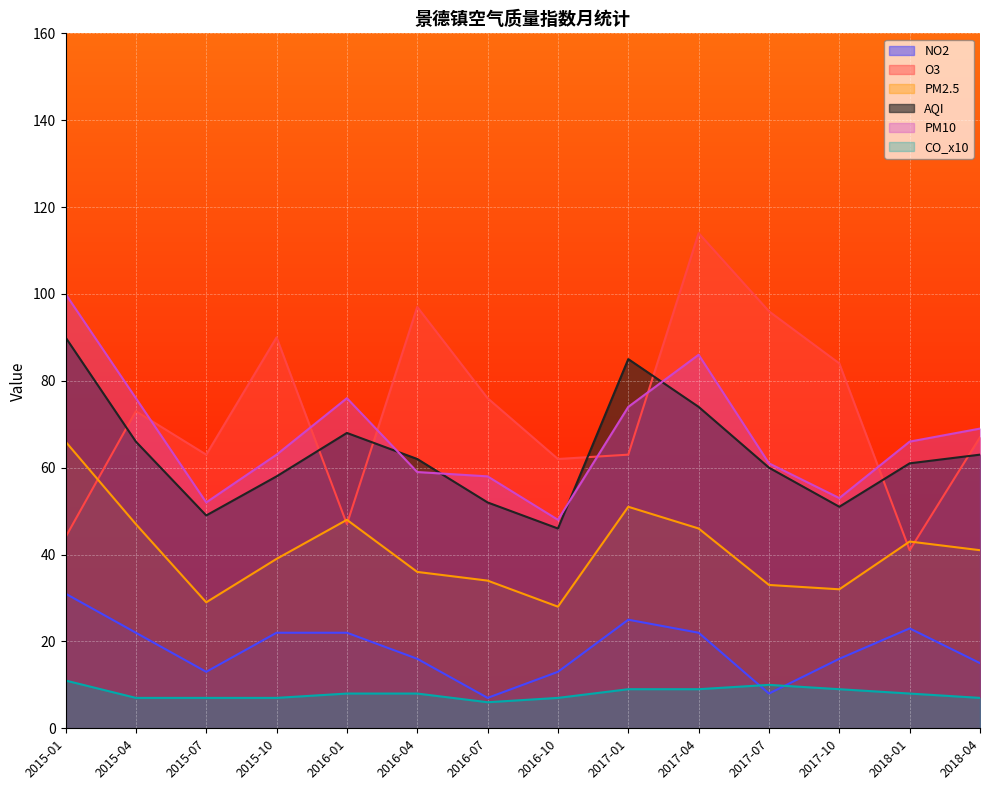

Reading right to left, what are all the values shown in this chart?

NO2: 15	23	16	8	22	25	13	7	16	22	22	13	22	31
O3: 67	41	84	96	114	63	62	76	97	47	90	63	73	44
PM2.5: 41	43	32	33	46	51	28	34	36	48	39	29	47	66
AQI: 63	61	51	60	74	85	46	52	62	68	58	49	66	90
PM10: 69	66	53	61	86	74	48	58	59	76	63	52	76	100
CO_x10: 7	8	9	10	9	9	7	6	8	8	7	7	7	11